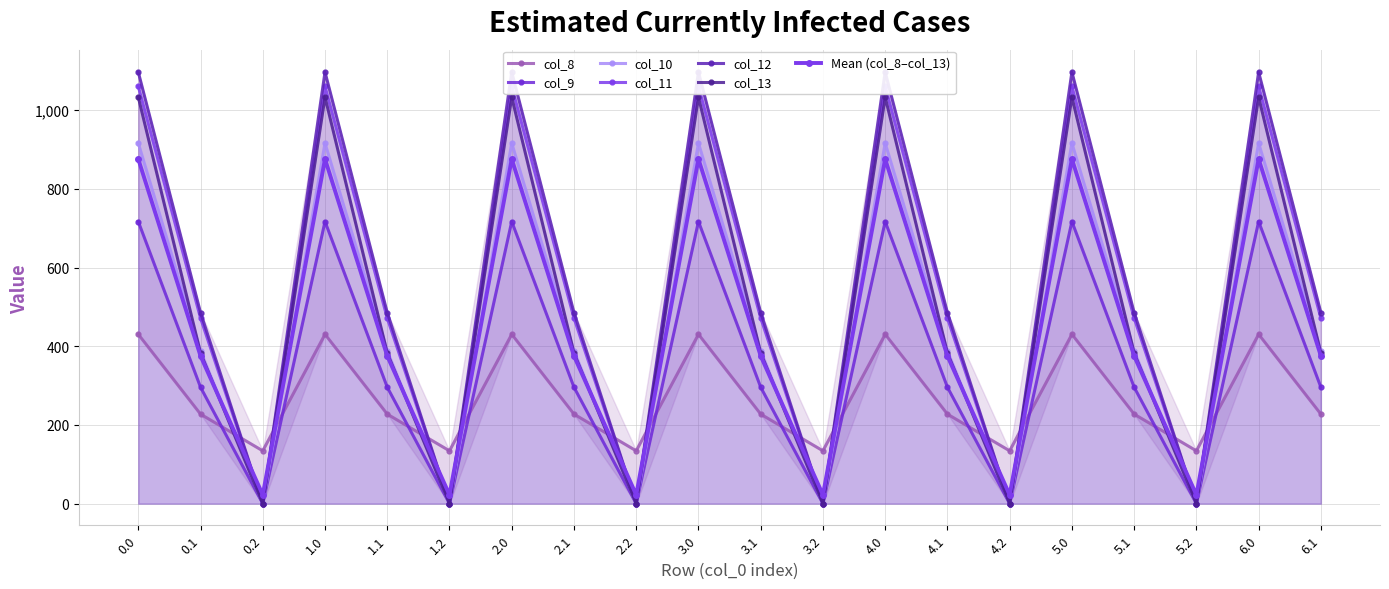

What is the label of the 14th point from the right?

2.0